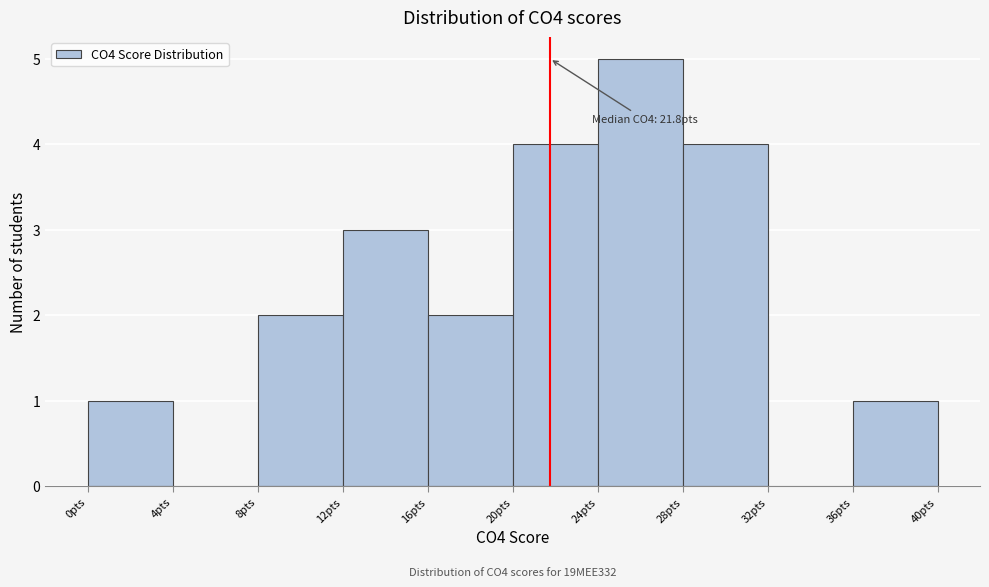

Which range on the x-axis has the tallest bar?

24 to 28